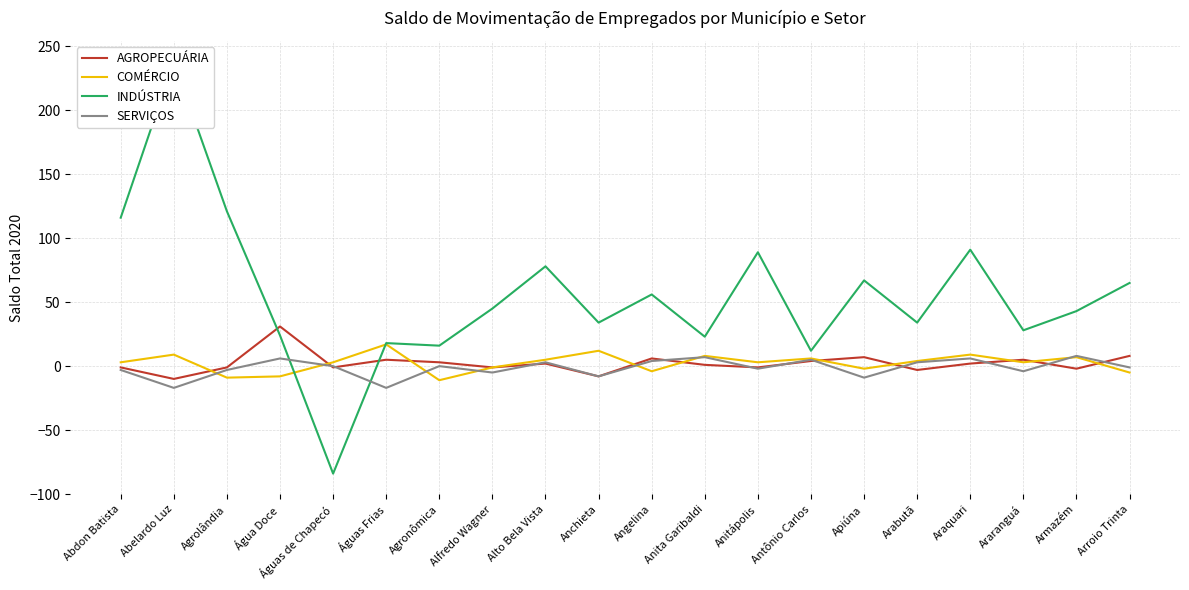

At how many categories does at least one series exceed 198?

1